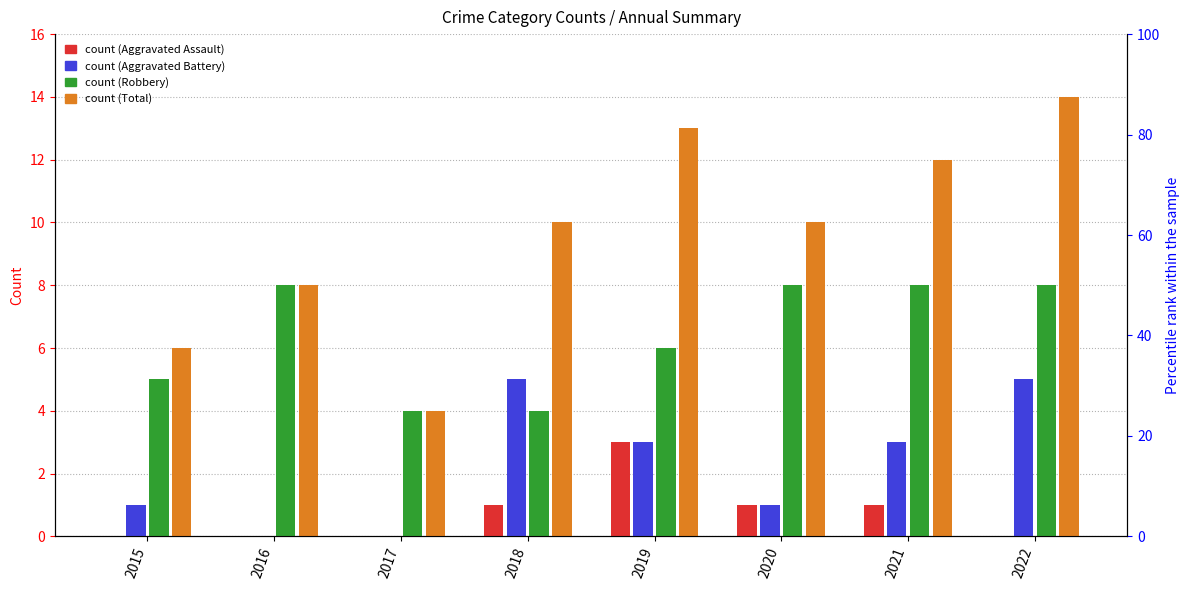

At which label does Aggravated Battery first exceed 3?

2018